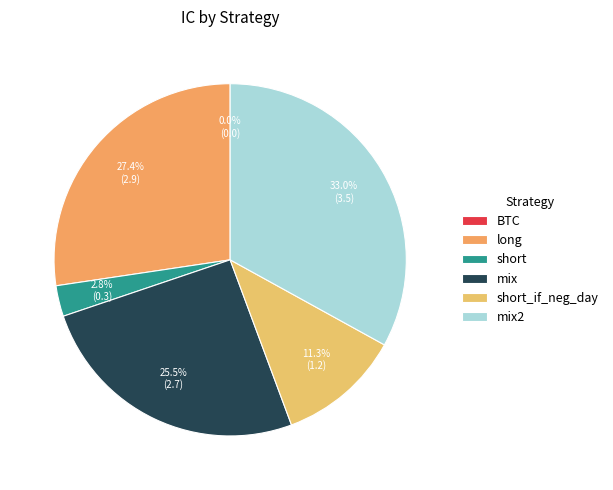

How many segments does this pie chart have?

6